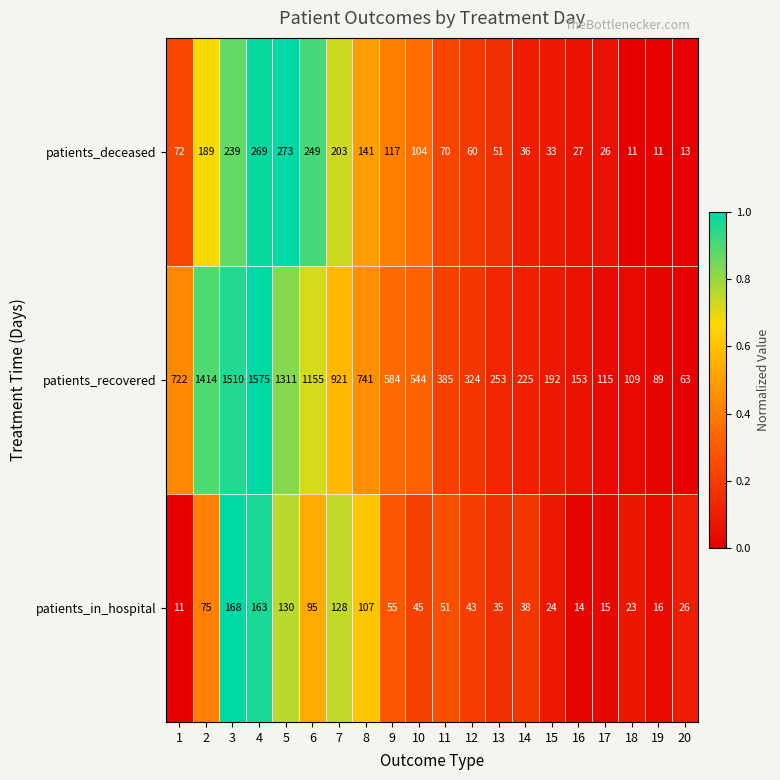

What is the sum of all patients_deceased values?

2194